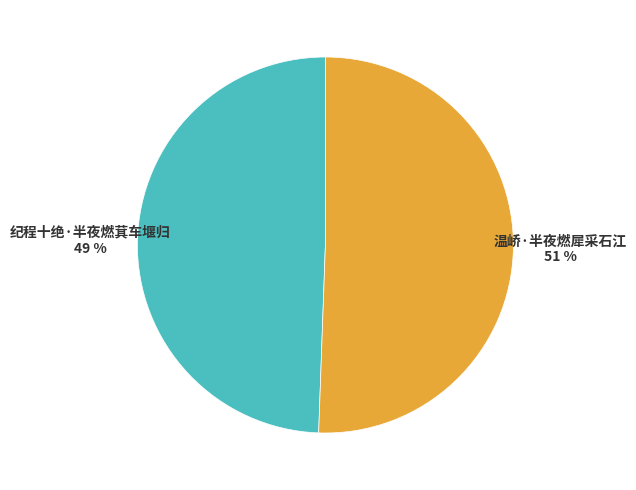

To the nearest percent, what is the average slice percentage?

50%